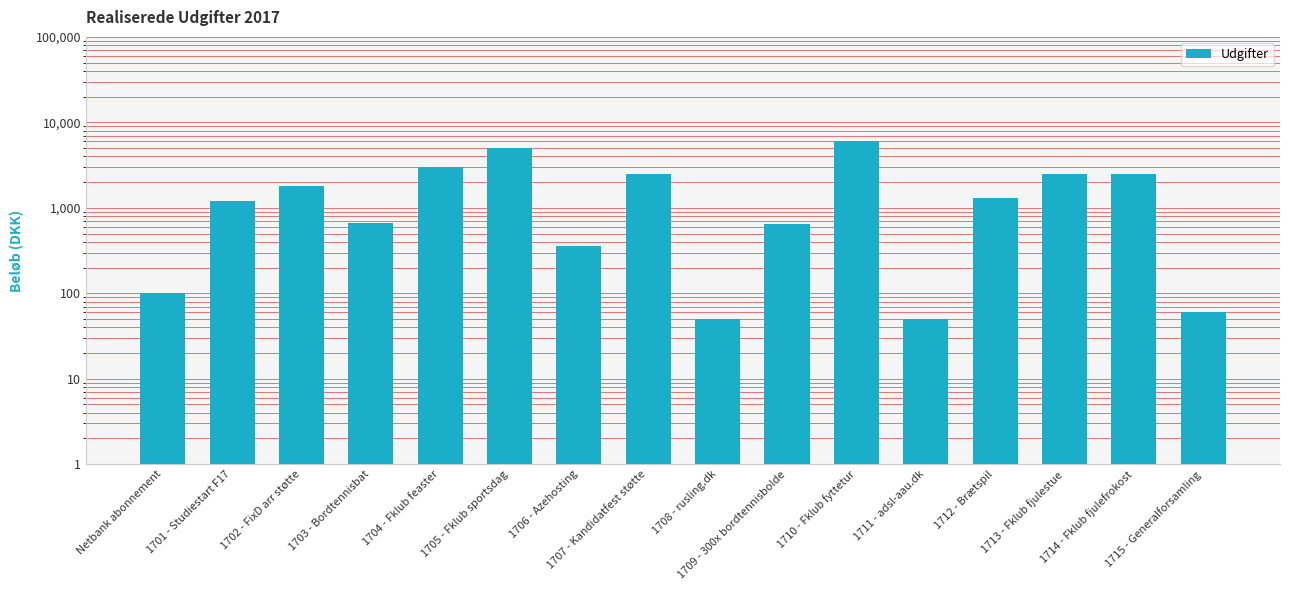

Between 1713 - Fklub fjulestue and 1708 - rusling.dk, which is larger?

1713 - Fklub fjulestue